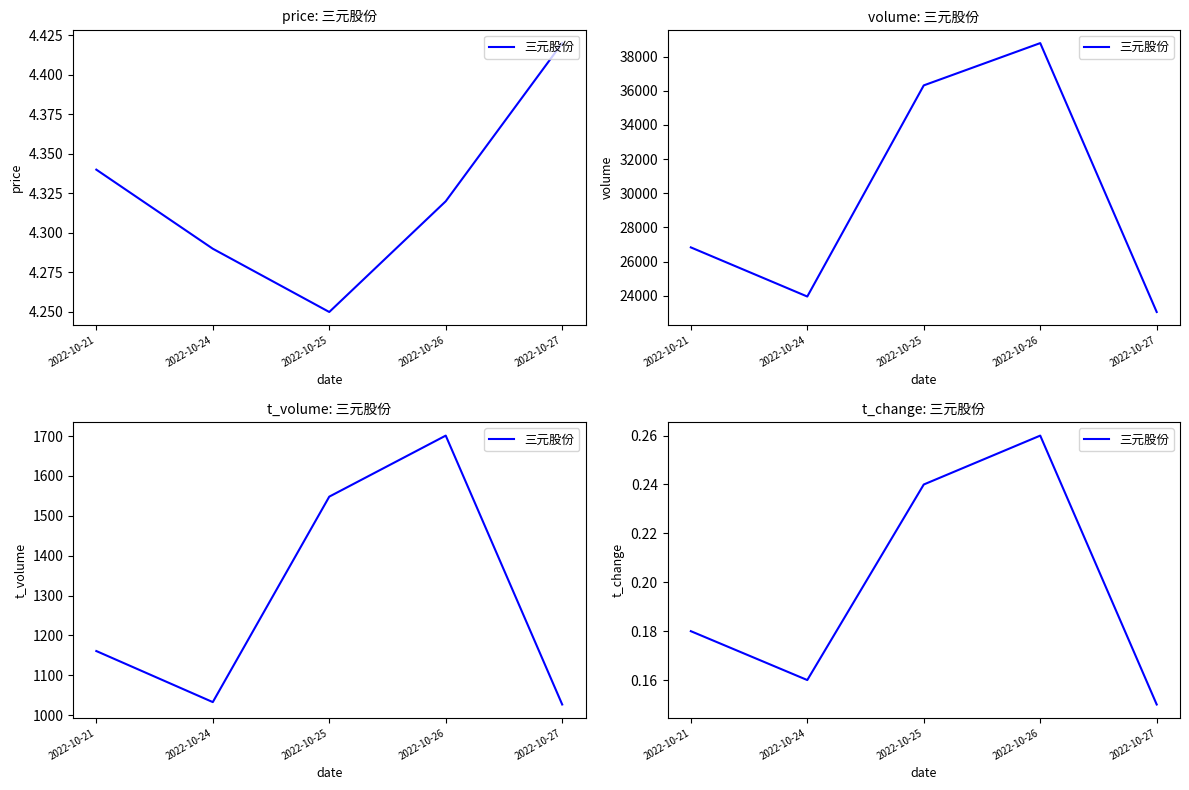

Reading left to right, what are all the values shown in this chart?

2022-10-21=0.2	2022-10-24=0.2	2022-10-25=0.2	2022-10-26=0.3	2022-10-27=0.1